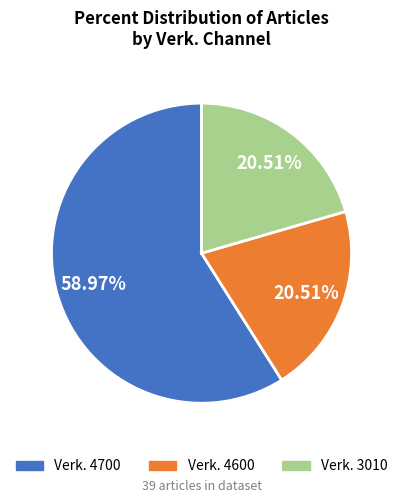

Does any single category account for the majority?

Yes